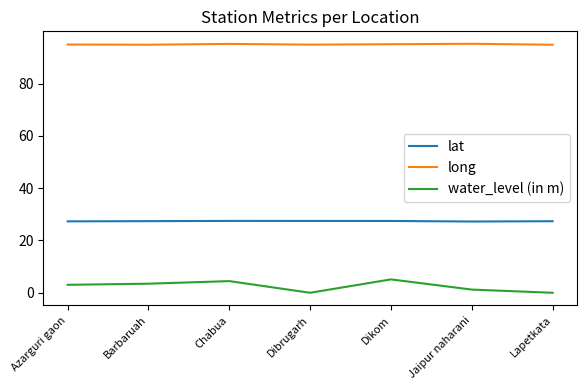

What is the difference between the second highest and minimum values in the lat series?

0.2